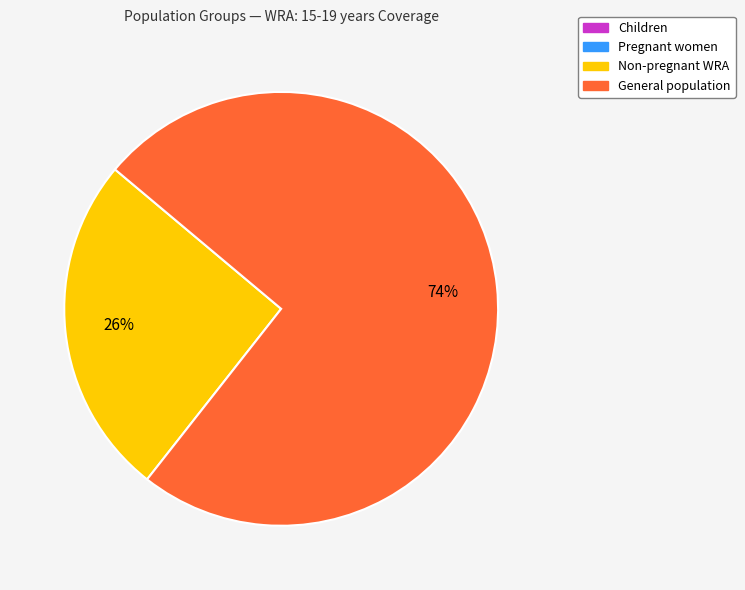

Is there any slice that represents more than half of the pie?

Yes